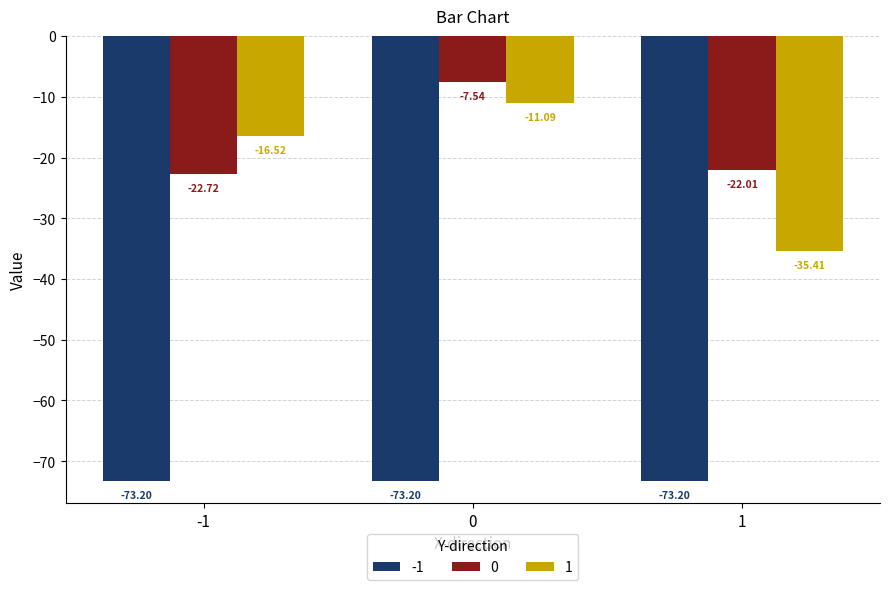

Rank the series by their maximum value, from lowest to highest.

-1, 1, 0